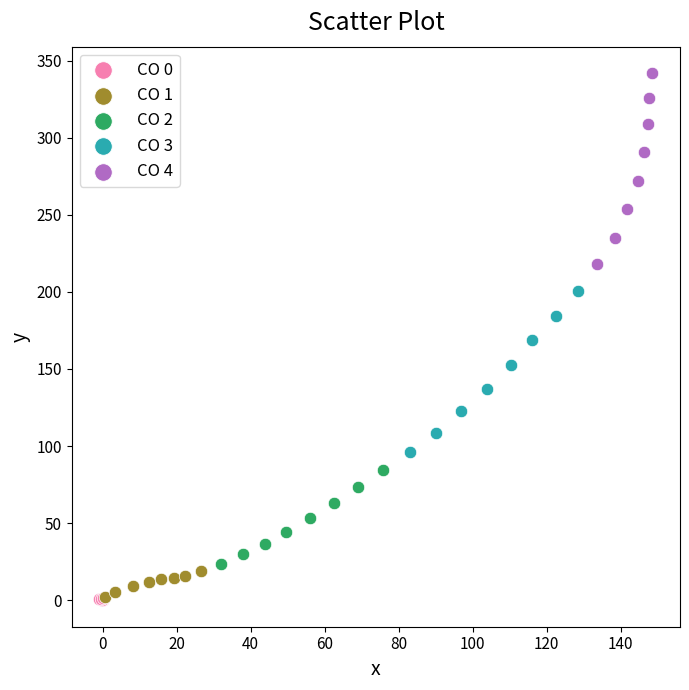

What are all the series names shown in the legend?

CO 0, CO 1, CO 2, CO 3, CO 4